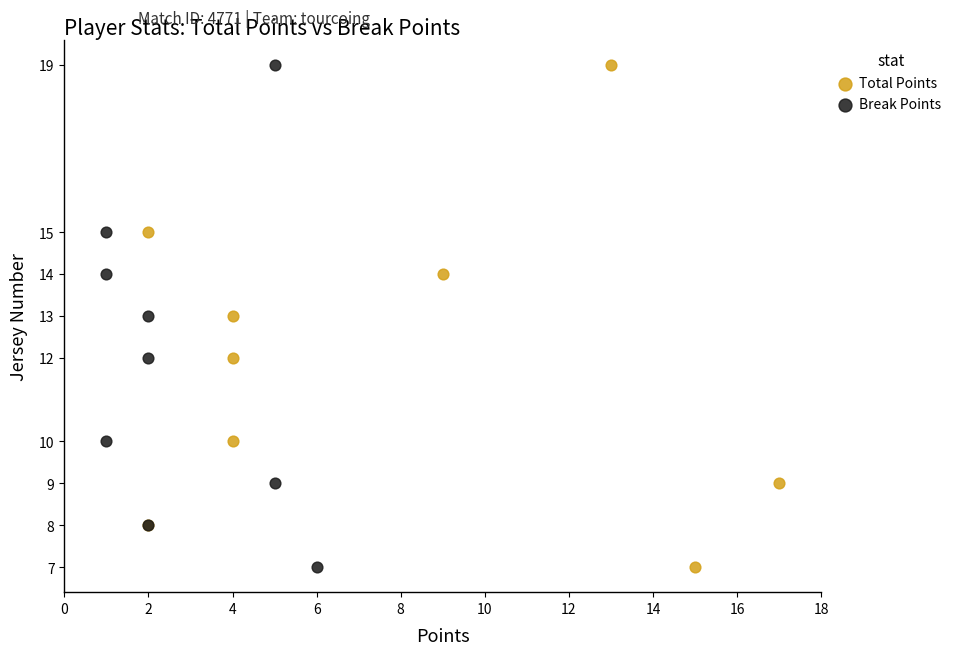

What are all the series names shown in the legend?

Total Points, Break Points